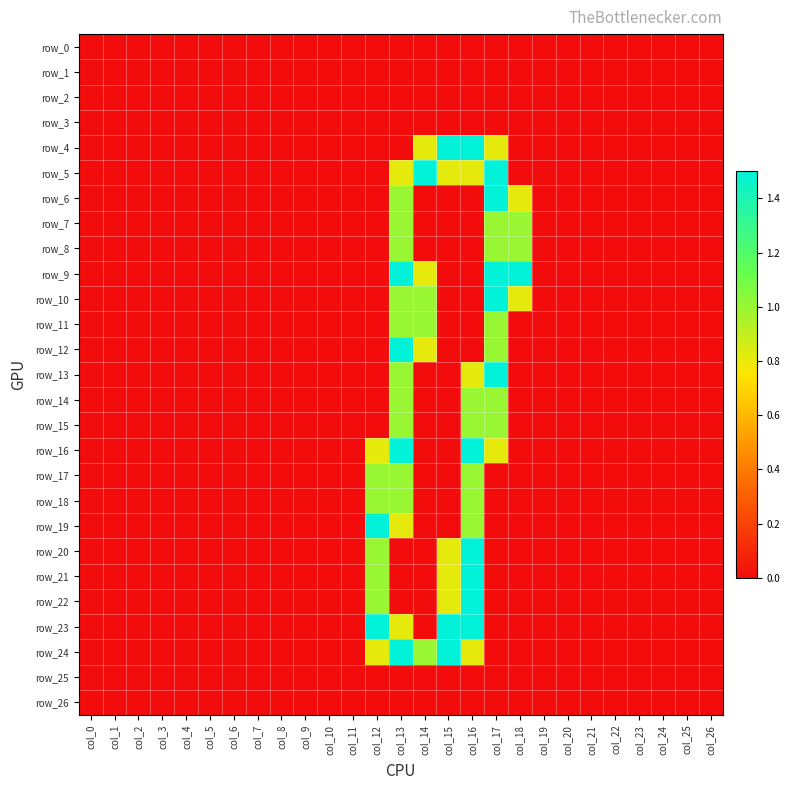

Reading left to right, what are all the values shown in this chart?

row_0: 0.0	0.0	0.0	0.0	0.0	0.0	0.0	0.0	0.0	0.0	0.0	0.0	0.0	0.0	0.0	0.0	0.0	0.0	0.0	0.0	0.0	0.0	0.0	0.0	0.0	0.0	0.0
row_1: 0.0	0.0	0.0	0.0	0.0	0.0	0.0	0.0	0.0	0.0	0.0	0.0	0.0	0.0	0.0	0.0	0.0	0.0	0.0	0.0	0.0	0.0	0.0	0.0	0.0	0.0	0.0
row_2: 0.0	0.0	0.0	0.0	0.0	0.0	0.0	0.0	0.0	0.0	0.0	0.0	0.0	0.0	0.0	0.0	0.0	0.0	0.0	0.0	0.0	0.0	0.0	0.0	0.0	0.0	0.0
row_3: 0.0	0.0	0.0	0.0	0.0	0.0	0.0	0.0	0.0	0.0	0.0	0.0	0.0	0.0	0.0	0.0	0.0	0.0	0.0	0.0	0.0	0.0	0.0	0.0	0.0	0.0	0.0
row_4: 0.0	0.0	0.0	0.0	0.0	0.0	0.0	0.0	0.0	0.0	0.0	0.0	0.0	0.0	0.8	1.5	1.5	0.8	0.0	0.0	0.0	0.0	0.0	0.0	0.0	0.0	0.0
row_5: 0.0	0.0	0.0	0.0	0.0	0.0	0.0	0.0	0.0	0.0	0.0	0.0	0.0	0.8	1.5	0.8	0.8	1.5	0.0	0.0	0.0	0.0	0.0	0.0	0.0	0.0	0.0
row_6: 0.0	0.0	0.0	0.0	0.0	0.0	0.0	0.0	0.0	0.0	0.0	0.0	0.0	1.0	0.0	0.0	0.0	1.5	0.8	0.0	0.0	0.0	0.0	0.0	0.0	0.0	0.0
row_7: 0.0	0.0	0.0	0.0	0.0	0.0	0.0	0.0	0.0	0.0	0.0	0.0	0.0	1.0	0.0	0.0	0.0	1.0	1.0	0.0	0.0	0.0	0.0	0.0	0.0	0.0	0.0
row_8: 0.0	0.0	0.0	0.0	0.0	0.0	0.0	0.0	0.0	0.0	0.0	0.0	0.0	1.0	0.0	0.0	0.0	1.0	1.0	0.0	0.0	0.0	0.0	0.0	0.0	0.0	0.0
row_9: 0.0	0.0	0.0	0.0	0.0	0.0	0.0	0.0	0.0	0.0	0.0	0.0	0.0	1.5	0.8	0.0	0.0	1.5	1.5	0.0	0.0	0.0	0.0	0.0	0.0	0.0	0.0
row_10: 0.0	0.0	0.0	0.0	0.0	0.0	0.0	0.0	0.0	0.0	0.0	0.0	0.0	1.0	1.0	0.0	0.0	1.5	0.8	0.0	0.0	0.0	0.0	0.0	0.0	0.0	0.0
row_11: 0.0	0.0	0.0	0.0	0.0	0.0	0.0	0.0	0.0	0.0	0.0	0.0	0.0	1.0	1.0	0.0	0.0	1.0	0.0	0.0	0.0	0.0	0.0	0.0	0.0	0.0	0.0
row_12: 0.0	0.0	0.0	0.0	0.0	0.0	0.0	0.0	0.0	0.0	0.0	0.0	0.0	1.5	0.8	0.0	0.0	1.0	0.0	0.0	0.0	0.0	0.0	0.0	0.0	0.0	0.0
row_13: 0.0	0.0	0.0	0.0	0.0	0.0	0.0	0.0	0.0	0.0	0.0	0.0	0.0	1.0	0.0	0.0	0.8	1.5	0.0	0.0	0.0	0.0	0.0	0.0	0.0	0.0	0.0
row_14: 0.0	0.0	0.0	0.0	0.0	0.0	0.0	0.0	0.0	0.0	0.0	0.0	0.0	1.0	0.0	0.0	1.0	1.0	0.0	0.0	0.0	0.0	0.0	0.0	0.0	0.0	0.0
row_15: 0.0	0.0	0.0	0.0	0.0	0.0	0.0	0.0	0.0	0.0	0.0	0.0	0.0	1.0	0.0	0.0	1.0	1.0	0.0	0.0	0.0	0.0	0.0	0.0	0.0	0.0	0.0
row_16: 0.0	0.0	0.0	0.0	0.0	0.0	0.0	0.0	0.0	0.0	0.0	0.0	0.8	1.5	0.0	0.0	1.5	0.8	0.0	0.0	0.0	0.0	0.0	0.0	0.0	0.0	0.0
row_17: 0.0	0.0	0.0	0.0	0.0	0.0	0.0	0.0	0.0	0.0	0.0	0.0	1.0	1.0	0.0	0.0	1.0	0.0	0.0	0.0	0.0	0.0	0.0	0.0	0.0	0.0	0.0
row_18: 0.0	0.0	0.0	0.0	0.0	0.0	0.0	0.0	0.0	0.0	0.0	0.0	1.0	1.0	0.0	0.0	1.0	0.0	0.0	0.0	0.0	0.0	0.0	0.0	0.0	0.0	0.0
row_19: 0.0	0.0	0.0	0.0	0.0	0.0	0.0	0.0	0.0	0.0	0.0	0.0	1.5	0.8	0.0	0.0	1.0	0.0	0.0	0.0	0.0	0.0	0.0	0.0	0.0	0.0	0.0
row_20: 0.0	0.0	0.0	0.0	0.0	0.0	0.0	0.0	0.0	0.0	0.0	0.0	1.0	0.0	0.0	0.8	1.5	0.0	0.0	0.0	0.0	0.0	0.0	0.0	0.0	0.0	0.0
row_21: 0.0	0.0	0.0	0.0	0.0	0.0	0.0	0.0	0.0	0.0	0.0	0.0	1.0	0.0	0.0	0.8	1.5	0.0	0.0	0.0	0.0	0.0	0.0	0.0	0.0	0.0	0.0
row_22: 0.0	0.0	0.0	0.0	0.0	0.0	0.0	0.0	0.0	0.0	0.0	0.0	1.0	0.0	0.0	0.8	1.5	0.0	0.0	0.0	0.0	0.0	0.0	0.0	0.0	0.0	0.0
row_23: 0.0	0.0	0.0	0.0	0.0	0.0	0.0	0.0	0.0	0.0	0.0	0.0	1.5	0.8	0.0	1.5	1.5	0.0	0.0	0.0	0.0	0.0	0.0	0.0	0.0	0.0	0.0
row_24: 0.0	0.0	0.0	0.0	0.0	0.0	0.0	0.0	0.0	0.0	0.0	0.0	0.8	1.5	1.0	1.5	0.8	0.0	0.0	0.0	0.0	0.0	0.0	0.0	0.0	0.0	0.0
row_25: 0.0	0.0	0.0	0.0	0.0	0.0	0.0	0.0	0.0	0.0	0.0	0.0	0.0	0.0	0.0	0.0	0.0	0.0	0.0	0.0	0.0	0.0	0.0	0.0	0.0	0.0	0.0
row_26: 0.0	0.0	0.0	0.0	0.0	0.0	0.0	0.0	0.0	0.0	0.0	0.0	0.0	0.0	0.0	0.0	0.0	0.0	0.0	0.0	0.0	0.0	0.0	0.0	0.0	0.0	0.0